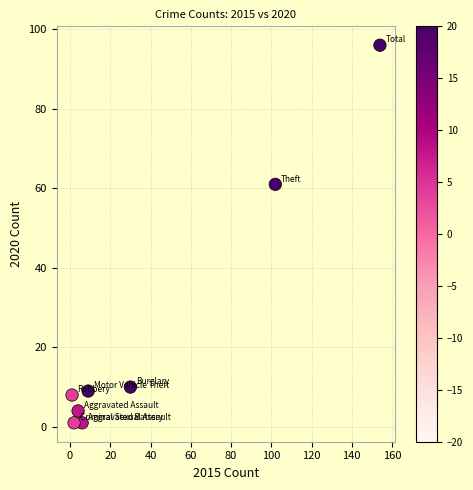

What is the range of X values (max minus min)?

153